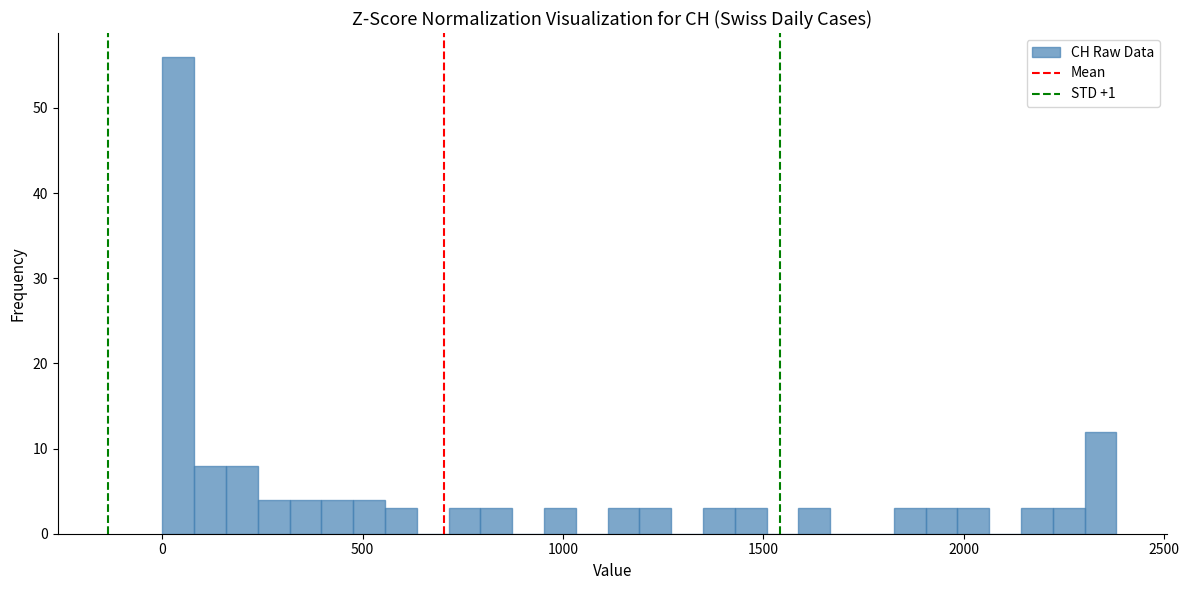

Around what value on the x-axis is the tallest bar? Give the approximate position of its centre, as read against the axis.

50